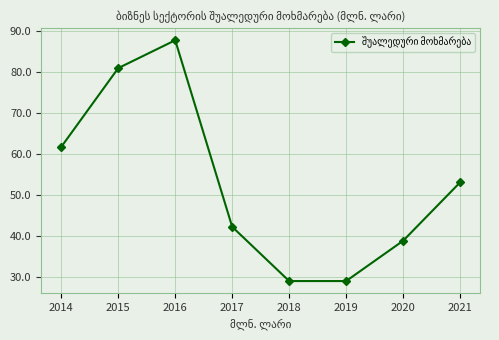

Reading left to right, transcribe all the data shown in this chart.

61.8	80.9	87.7	42.3	29.1	29.1	38.9	53.1